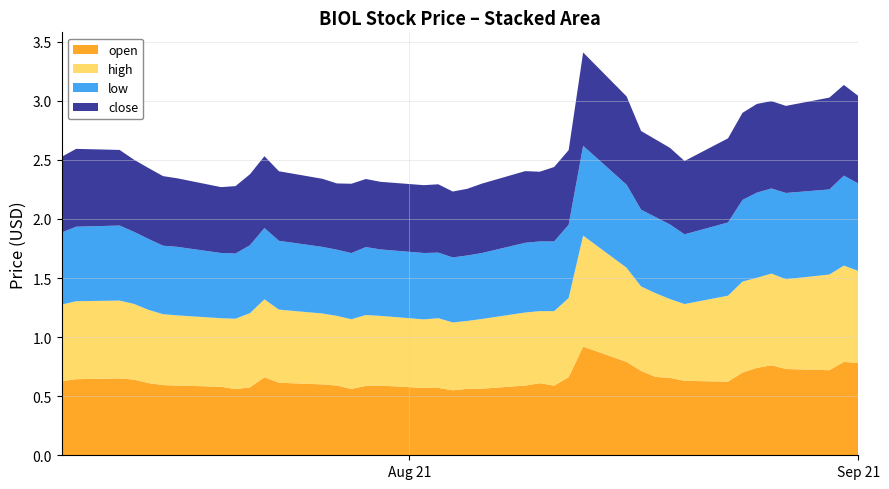

Reading left to right, transcribe all the data shown in this chart.

open: 2021-07-08=0.6	2021-07-09=0.6	2021-07-12=0.7	2021-07-13=0.6	2021-07-14=0.6	2021-07-15=0.6	2021-07-16=0.6	2021-07-19=0.6	2021-07-20=0.6	2021-07-21=0.6	2021-07-22=0.7	2021-07-23=0.6	2021-07-26=0.6	2021-07-27=0.6	2021-07-28=0.6	2021-07-29=0.6	2021-07-30=0.6	2021-08-02=0.6	2021-08-03=0.6	2021-08-04=0.6	2021-08-05=0.6	2021-08-06=0.6	2021-08-09=0.6	2021-08-10=0.6	2021-08-11=0.6	2021-08-12=0.7	2021-08-13=0.9	2021-08-16=0.8	2021-08-17=0.7	2021-08-18=0.7	2021-08-19=0.7	2021-08-20=0.6	2021-08-23=0.6	2021-08-24=0.7	2021-08-25=0.7	2021-08-26=0.8	2021-08-27=0.7	2021-08-30=0.7	2021-08-31=0.8	2021-09-01=0.8
high: 2021-07-08=0.6	2021-07-09=0.7	2021-07-12=0.7	2021-07-13=0.6	2021-07-14=0.6	2021-07-15=0.6	2021-07-16=0.6	2021-07-19=0.6	2021-07-20=0.6	2021-07-21=0.6	2021-07-22=0.7	2021-07-23=0.6	2021-07-26=0.6	2021-07-27=0.6	2021-07-28=0.6	2021-07-29=0.6	2021-07-30=0.6	2021-08-02=0.6	2021-08-03=0.6	2021-08-04=0.6	2021-08-05=0.6	2021-08-06=0.6	2021-08-09=0.6	2021-08-10=0.6	2021-08-11=0.6	2021-08-12=0.7	2021-08-13=0.9	2021-08-16=0.8	2021-08-17=0.7	2021-08-18=0.7	2021-08-19=0.7	2021-08-20=0.7	2021-08-23=0.7	2021-08-24=0.8	2021-08-25=0.8	2021-08-26=0.8	2021-08-27=0.8	2021-08-30=0.8	2021-08-31=0.8	2021-09-01=0.8
low: 2021-07-08=0.6	2021-07-09=0.6	2021-07-12=0.6	2021-07-13=0.6	2021-07-14=0.6	2021-07-15=0.6	2021-07-16=0.6	2021-07-19=0.6	2021-07-20=0.6	2021-07-21=0.6	2021-07-22=0.6	2021-07-23=0.6	2021-07-26=0.6	2021-07-27=0.6	2021-07-28=0.6	2021-07-29=0.6	2021-07-30=0.6	2021-08-02=0.6	2021-08-03=0.6	2021-08-04=0.6	2021-08-05=0.6	2021-08-06=0.6	2021-08-09=0.6	2021-08-10=0.6	2021-08-11=0.6	2021-08-12=0.6	2021-08-13=0.8	2021-08-16=0.7	2021-08-17=0.7	2021-08-18=0.6	2021-08-19=0.6	2021-08-20=0.6	2021-08-23=0.6	2021-08-24=0.7	2021-08-25=0.7	2021-08-26=0.7	2021-08-27=0.7	2021-08-30=0.7	2021-08-31=0.8	2021-09-01=0.7
close: 2021-07-08=0.6	2021-07-09=0.7	2021-07-12=0.6	2021-07-13=0.6	2021-07-14=0.6	2021-07-15=0.6	2021-07-16=0.6	2021-07-19=0.6	2021-07-20=0.6	2021-07-21=0.6	2021-07-22=0.6	2021-07-23=0.6	2021-07-26=0.6	2021-07-27=0.6	2021-07-28=0.6	2021-07-29=0.6	2021-07-30=0.6	2021-08-02=0.6	2021-08-03=0.6	2021-08-04=0.6	2021-08-05=0.6	2021-08-06=0.6	2021-08-09=0.6	2021-08-10=0.6	2021-08-11=0.6	2021-08-12=0.6	2021-08-13=0.8	2021-08-16=0.7	2021-08-17=0.7	2021-08-18=0.7	2021-08-19=0.6	2021-08-20=0.6	2021-08-23=0.7	2021-08-24=0.7	2021-08-25=0.8	2021-08-26=0.7	2021-08-27=0.7	2021-08-30=0.8	2021-08-31=0.8	2021-09-01=0.7